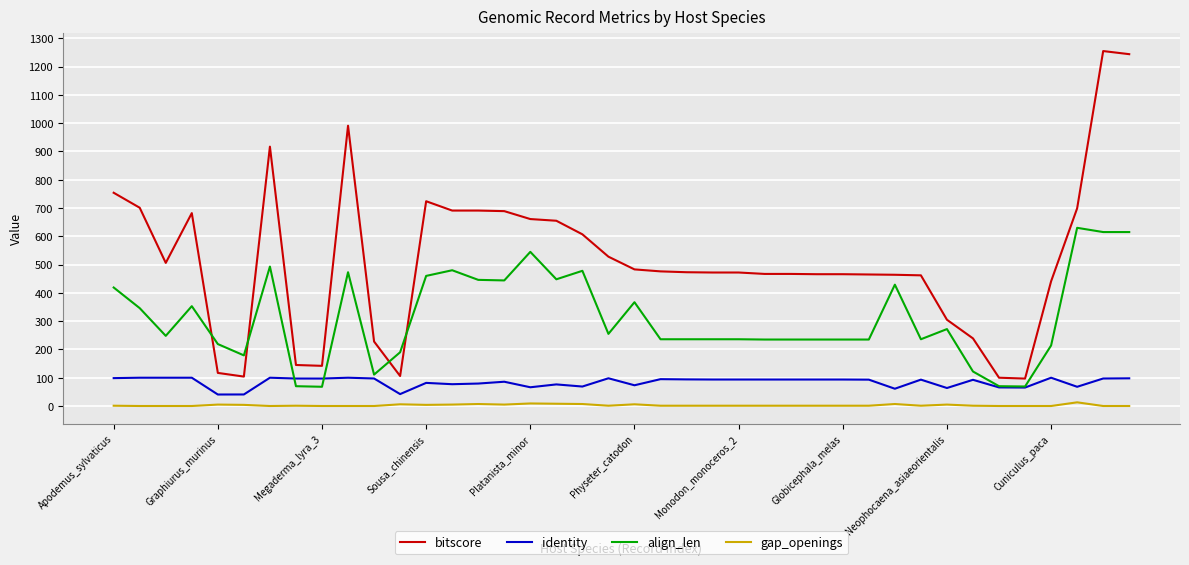

True or false: bitscore and identity intersect in this chart.

False